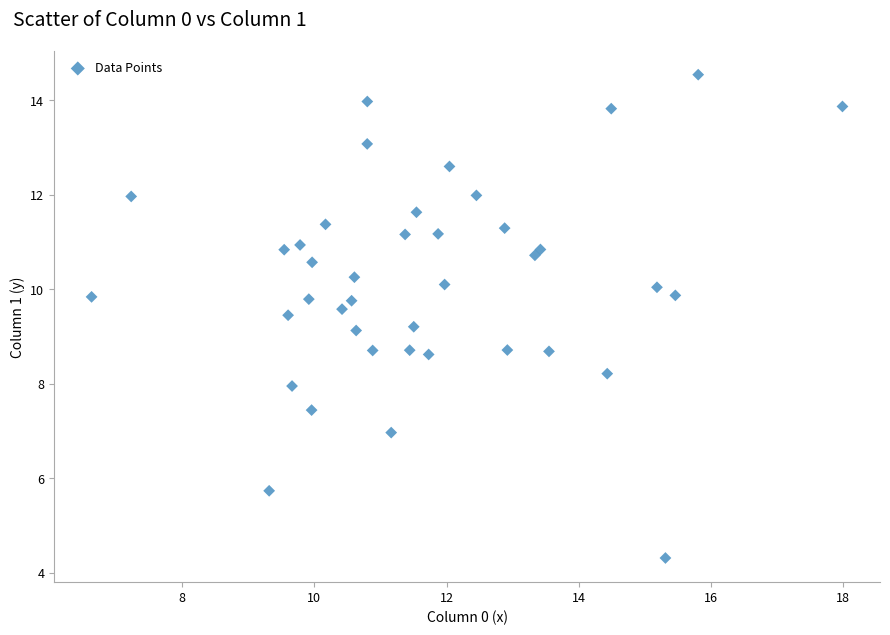

What is the range of X values (max minus min)?

11.4